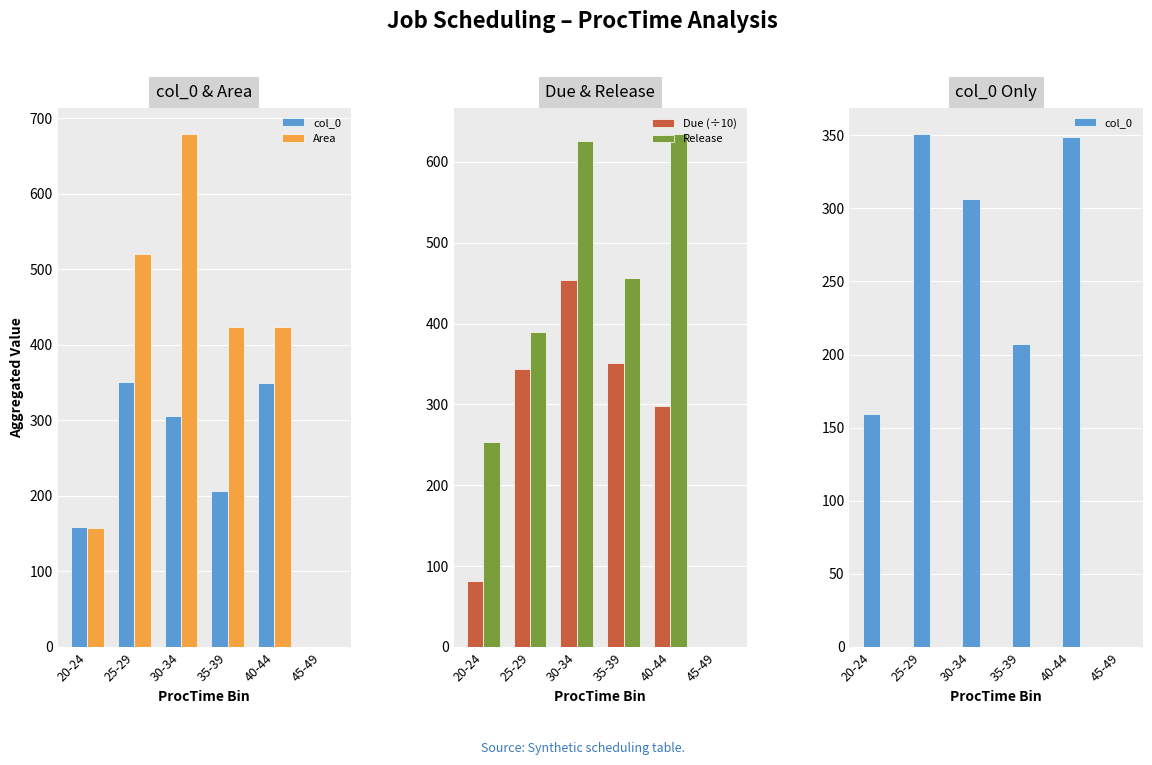

The value of col_0 at 30-34 is 111.5. True or false?

False